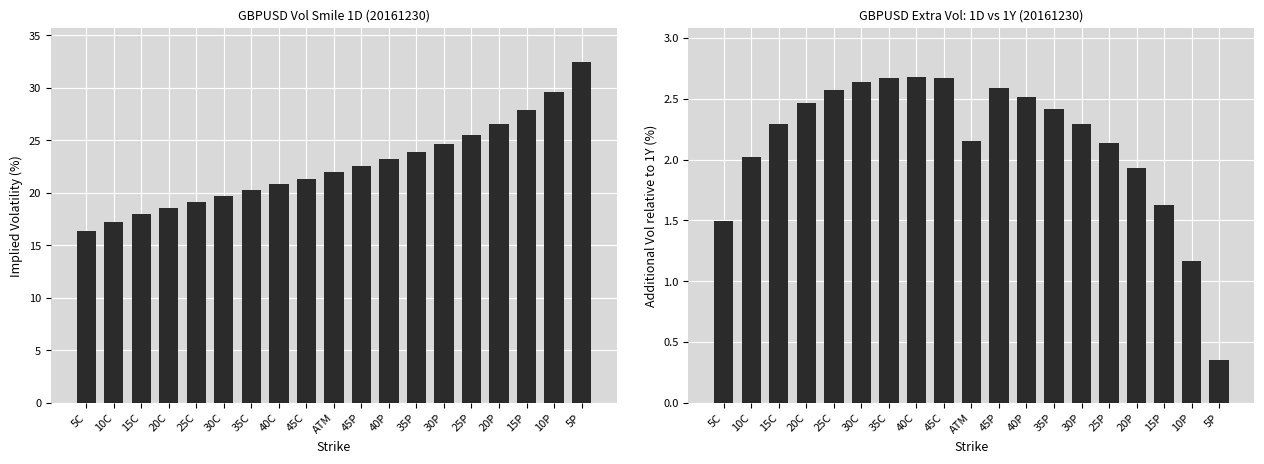

The 1D series shows 18.6 at 20C. True or false?

True